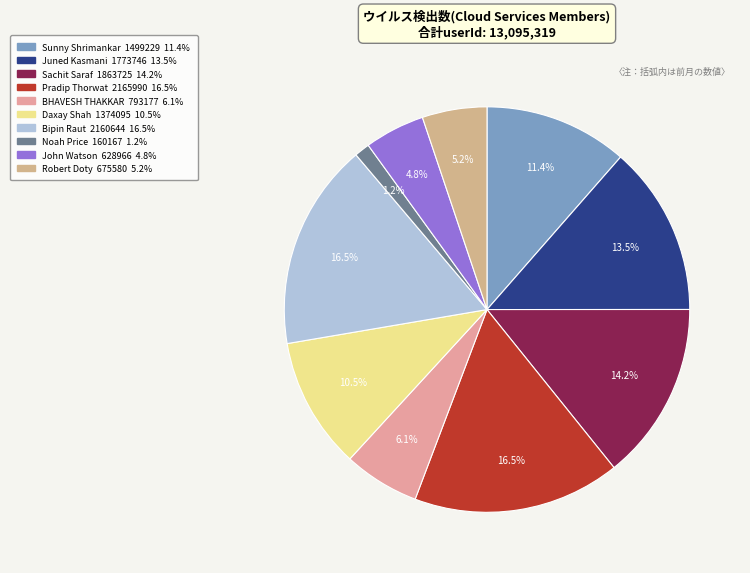

Does any single category account for the majority?

No